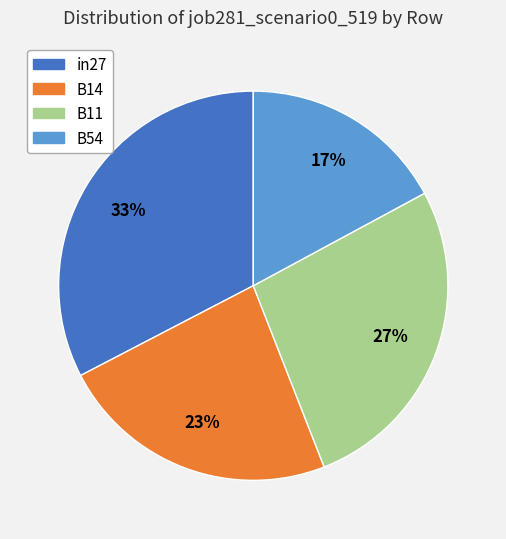

To the nearest percent, what is the average slice percentage?

25%